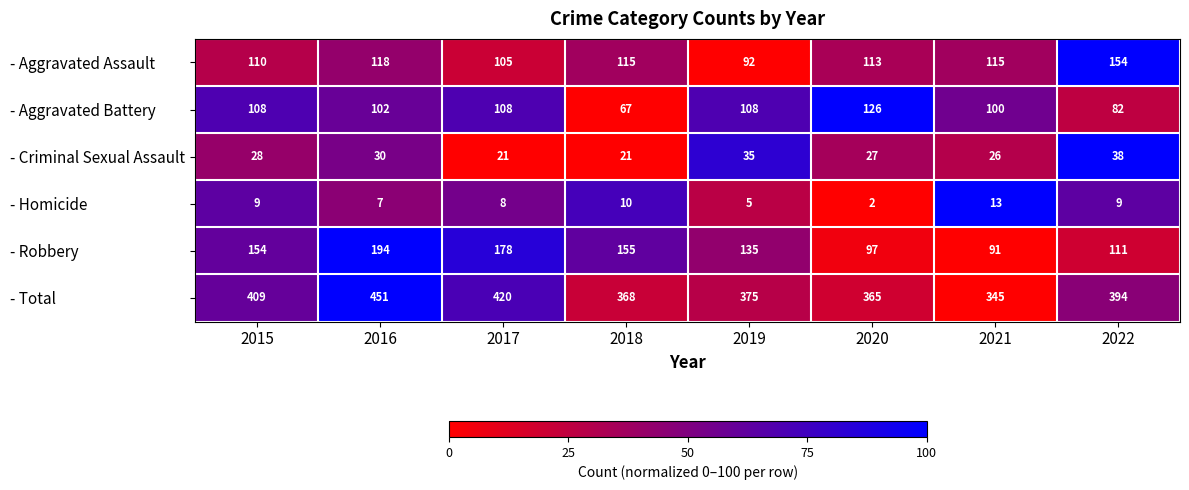

What is the highest value of the - Aggravated Battery series?

126